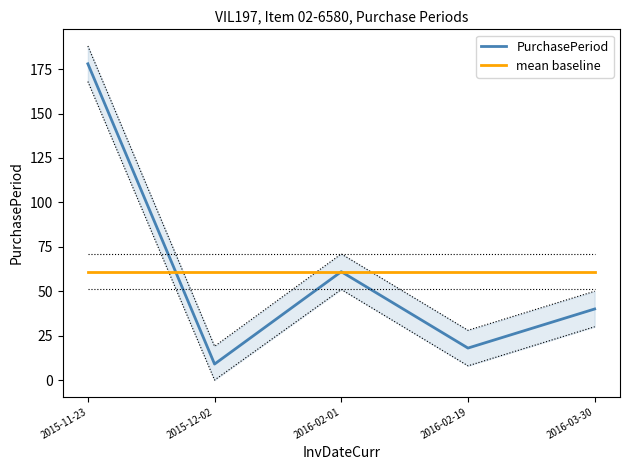

What is the difference between the PurchasePeriod values at 2016-03-30 and 2016-02-19?

22